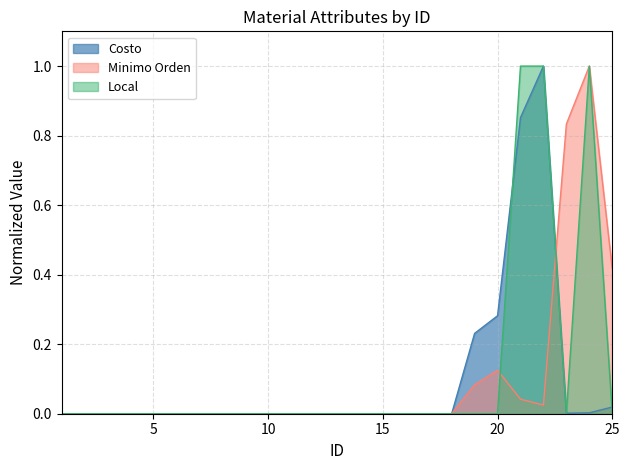

How many times do Costo and Local cross each other?

3